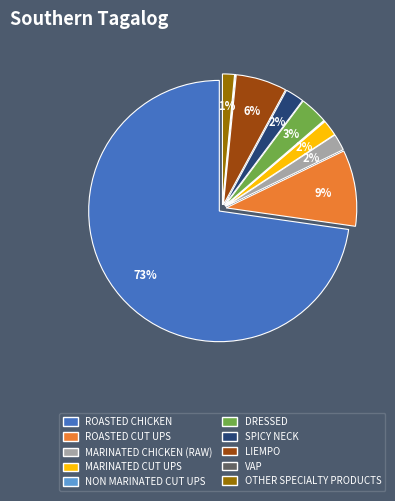

To the nearest percent, what percentage of the pie is OTHER SPECIALTY PRODUCTS?

1%